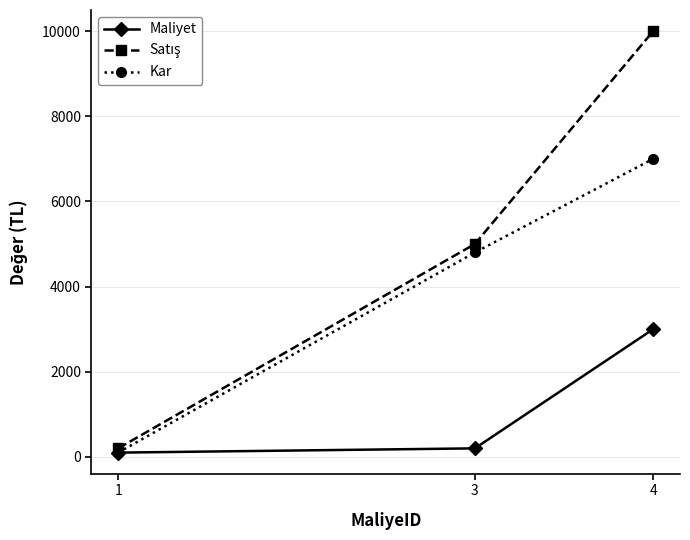

What is the highest value of the Maliyet series?

3000